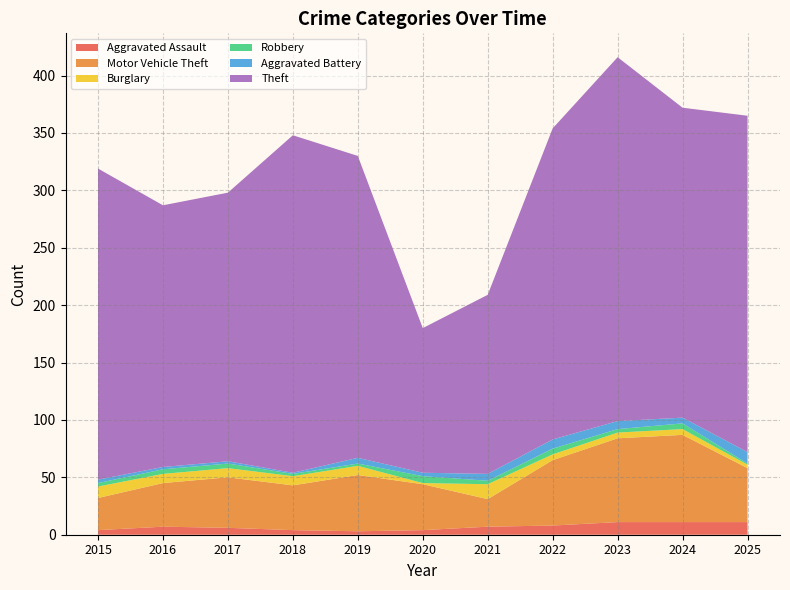

Reading right to left, transcribe all the data shown in this chart.

Aggravated Assault: 2025=11	2024=11	2023=11	2022=8	2021=7	2020=4	2019=3	2018=4	2017=6	2016=7	2015=4
Motor Vehicle Theft: 2025=47	2024=76	2023=73	2022=57	2021=24	2020=40	2019=49	2018=39	2017=44	2016=38	2015=28
Burglary: 2025=3	2024=5	2023=5	2022=5	2021=13	2020=1	2019=8	2018=8	2017=8	2016=8	2015=10
Robbery: 2025=1	2024=5	2023=3	2022=5	2021=3	2020=6	2019=2	2018=2	2017=4	2016=4	2015=3
Aggravated Battery: 2025=10	2024=5	2023=7	2022=8	2021=6	2020=3	2019=5	2018=1	2017=2	2016=2	2015=3
Theft: 2025=293	2024=270	2023=317	2022=271	2021=156	2020=126	2019=263	2018=294	2017=234	2016=228	2015=271